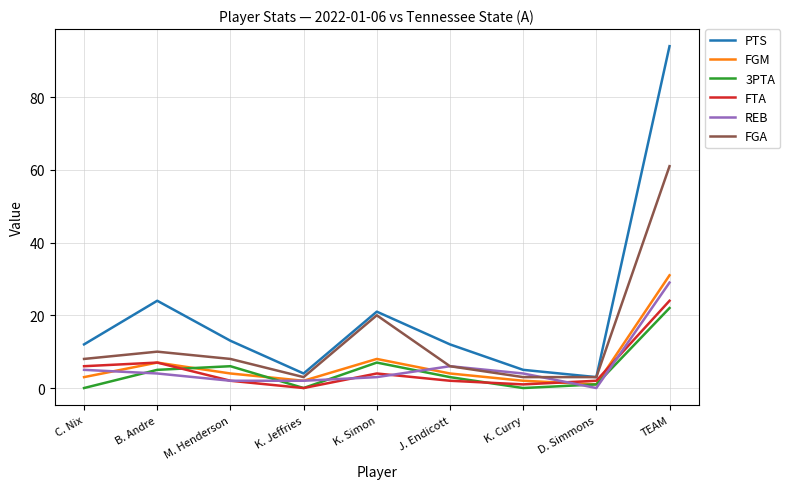

Reading left to right, transcribe all the data shown in this chart.

PTS: 12	24	13	4	21	12	5	3	94
FGM: 3	7	4	2	8	4	2	1	31
3PTA: 0	5	6	0	7	3	0	1	22
FTA: 6	7	2	0	4	2	1	2	24
REB: 5	4	2	2	3	6	4	0	29
FGA: 8	10	8	3	20	6	3	3	61